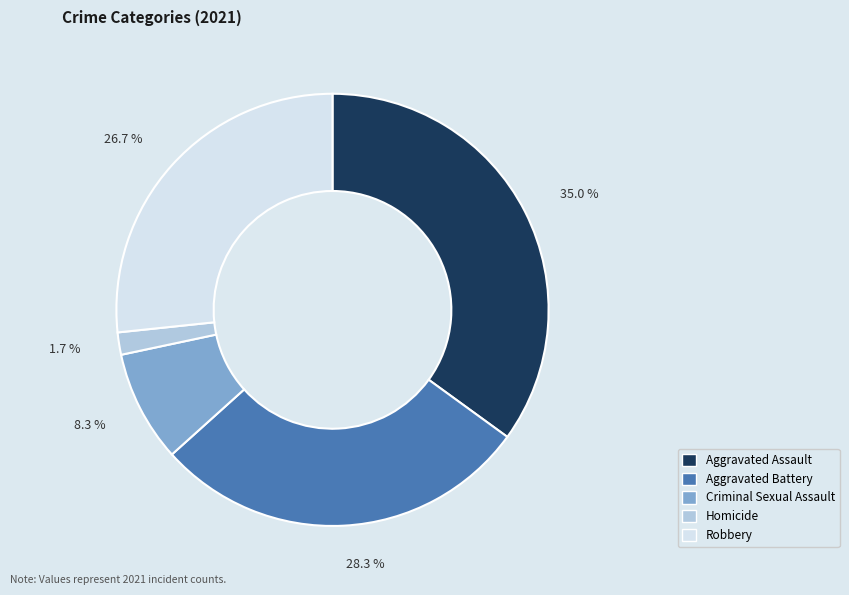

The Aggravated Assault slice represents 47% of the pie. True or false?

False